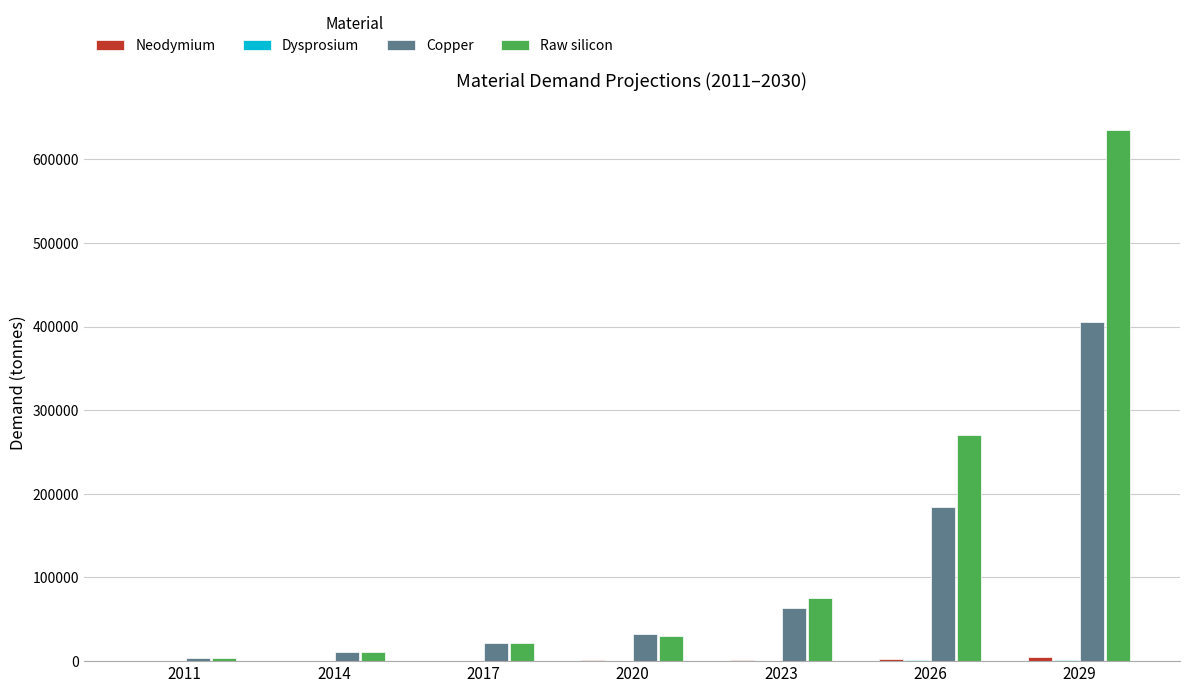

What is the approximate value of Raw silicon at 2020?

30574.7